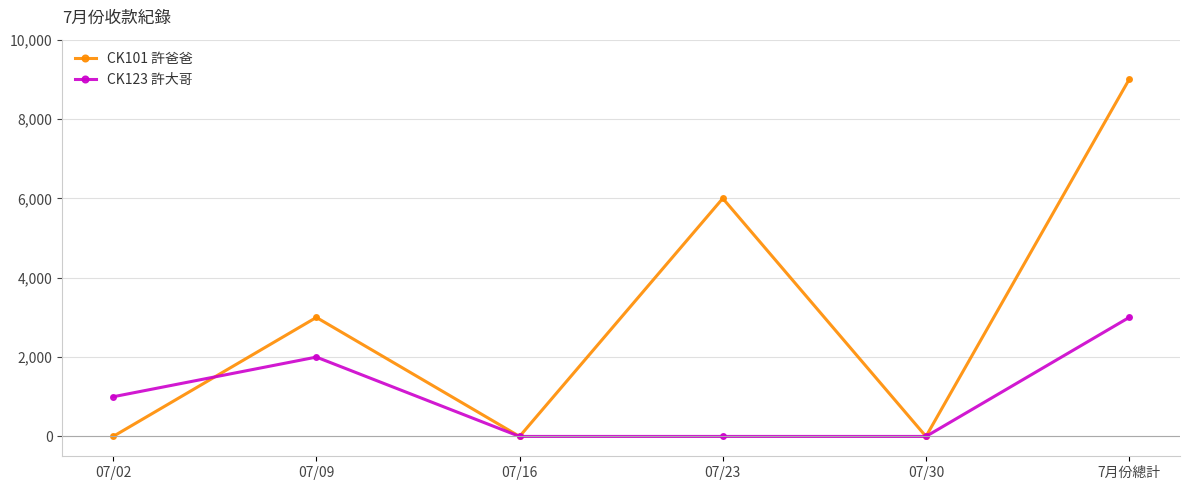

True or false: CK123 許大哥 has more than 2 interior local peaks.

False